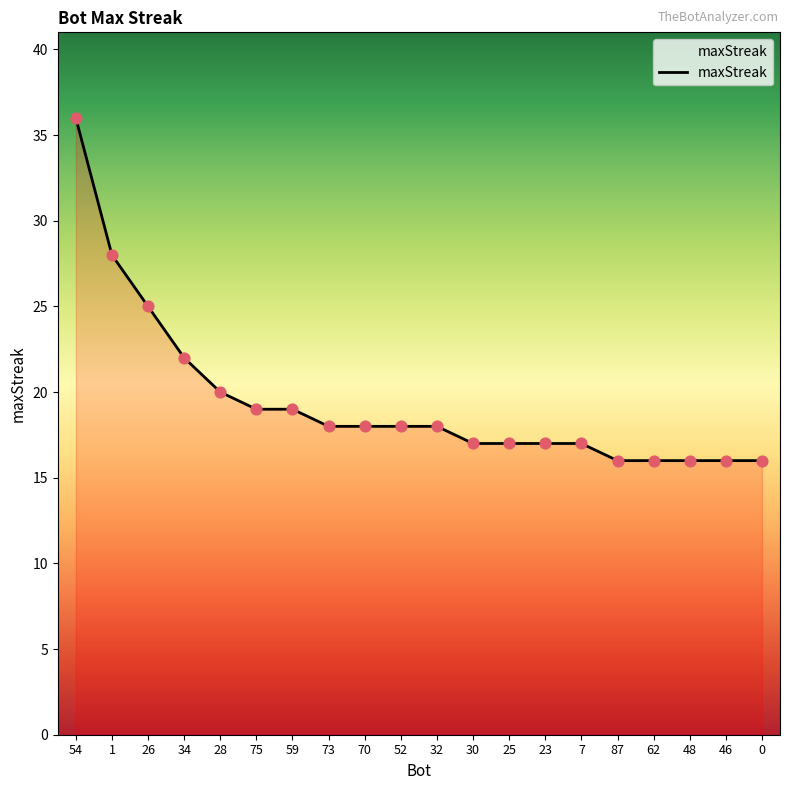

Approximately how many times larger is the value at 32 compared to 26?

0.7